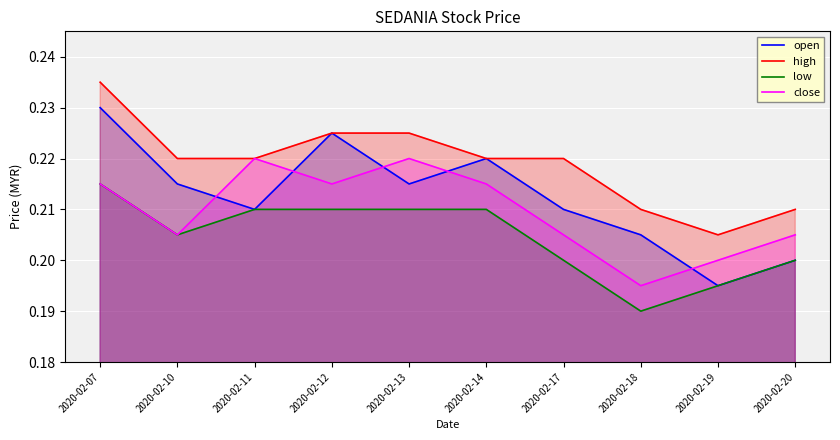

Which series changed the most between 2020-02-12 and 2020-02-20?

open